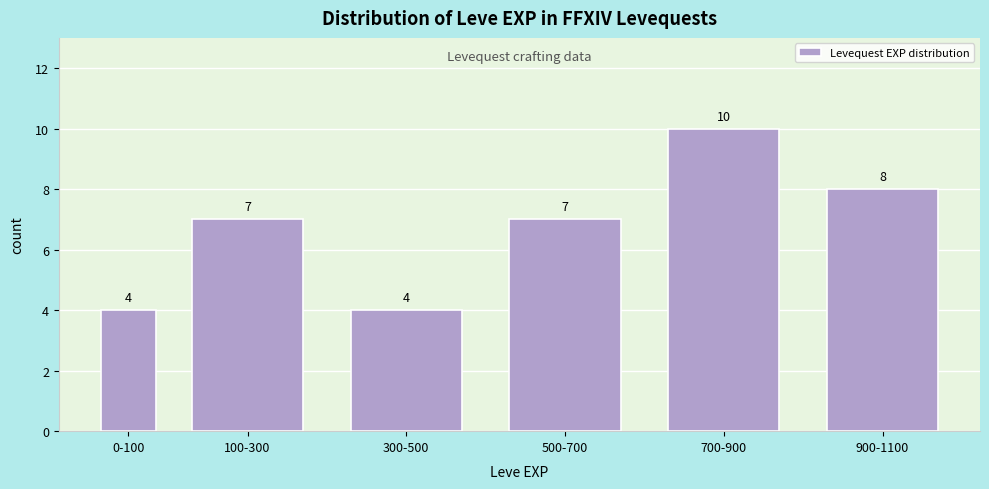

Reading right to left, transcribe all the data shown in this chart.

8	10	7	4	7	4